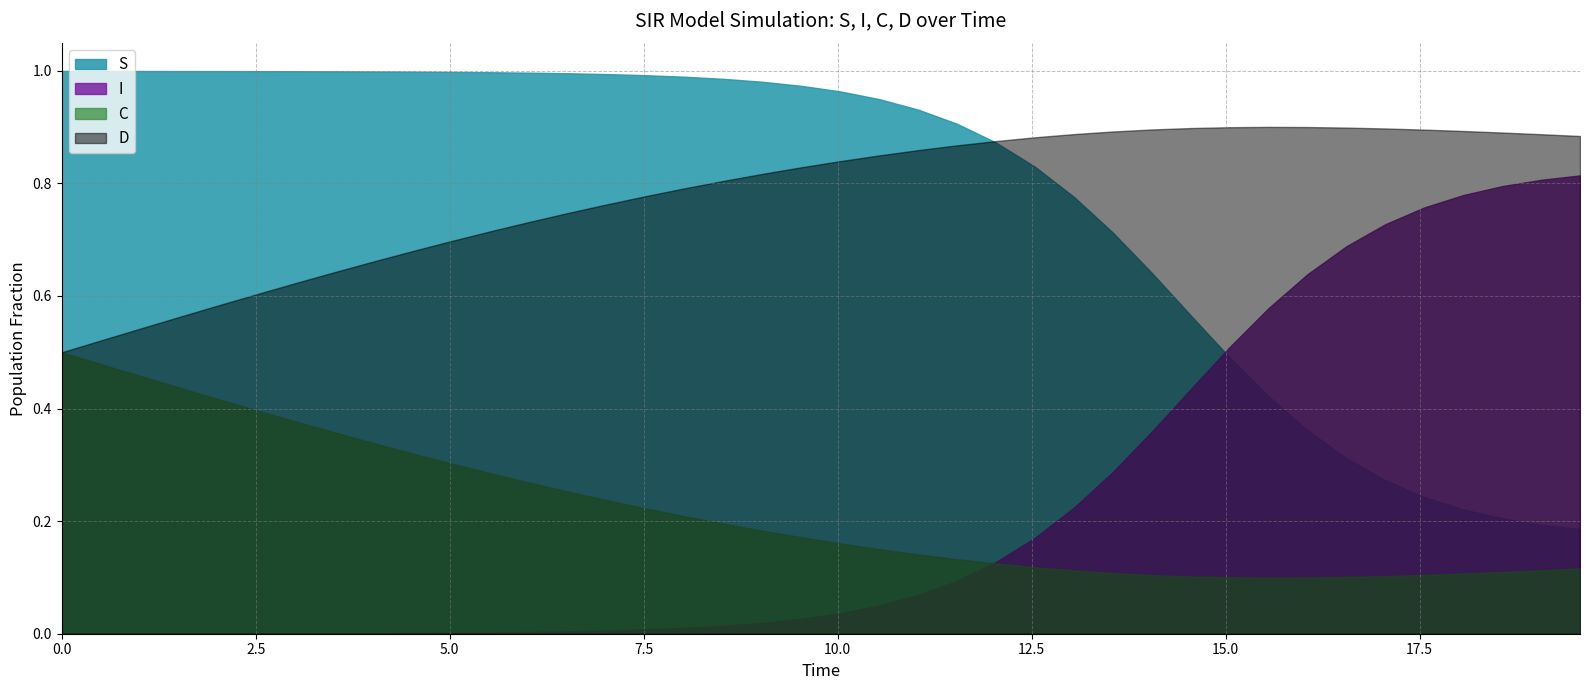

Rank the series at C from highest to lowest value.

time, S, D, C, I